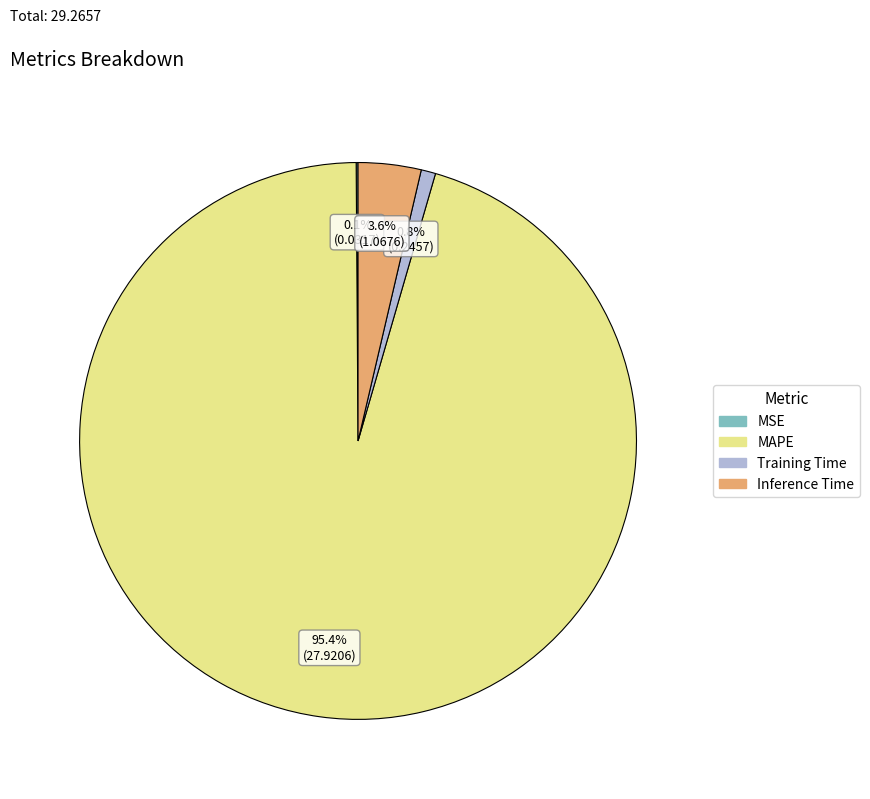

What is the total percentage of Inference Time and MAPE?

99.1%